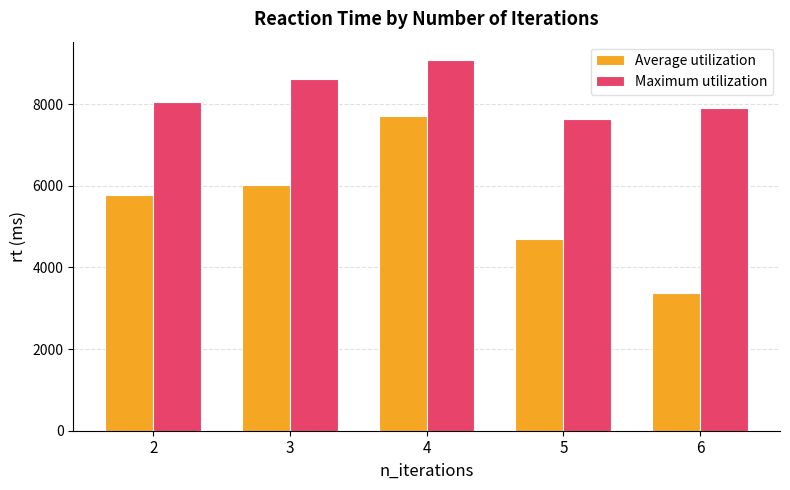

What is the spread (max minus min) of values at 5?

2950